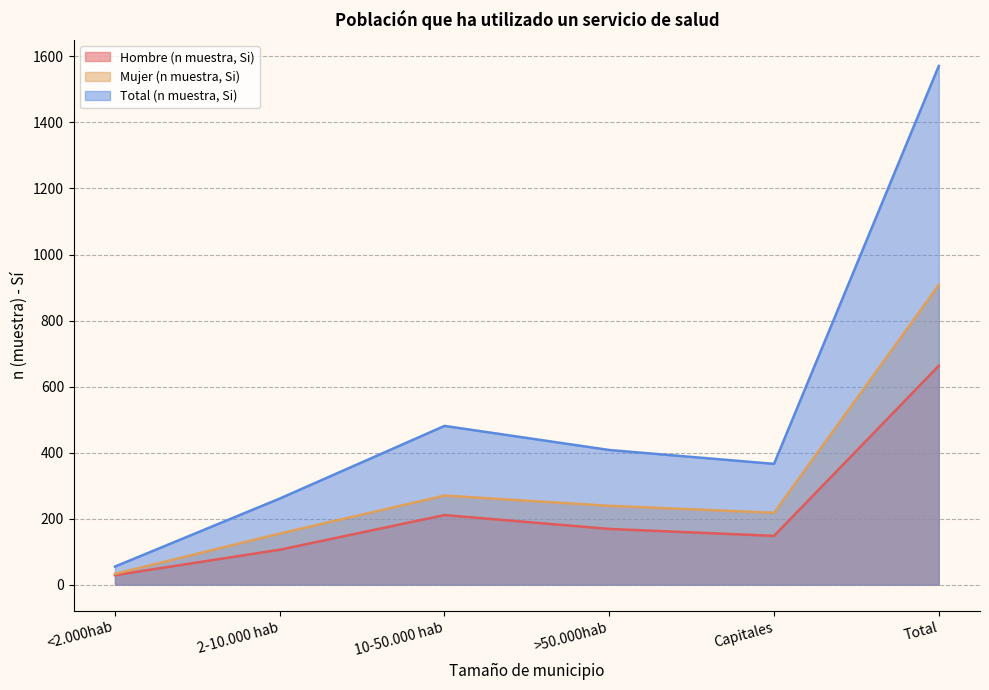

What is the smallest value displayed?

29